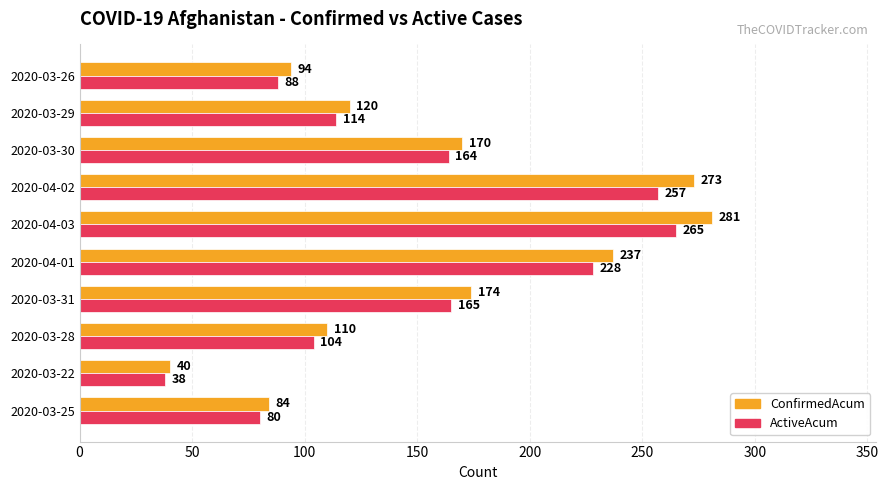

At how many categories does at least one series exceed 152?

5